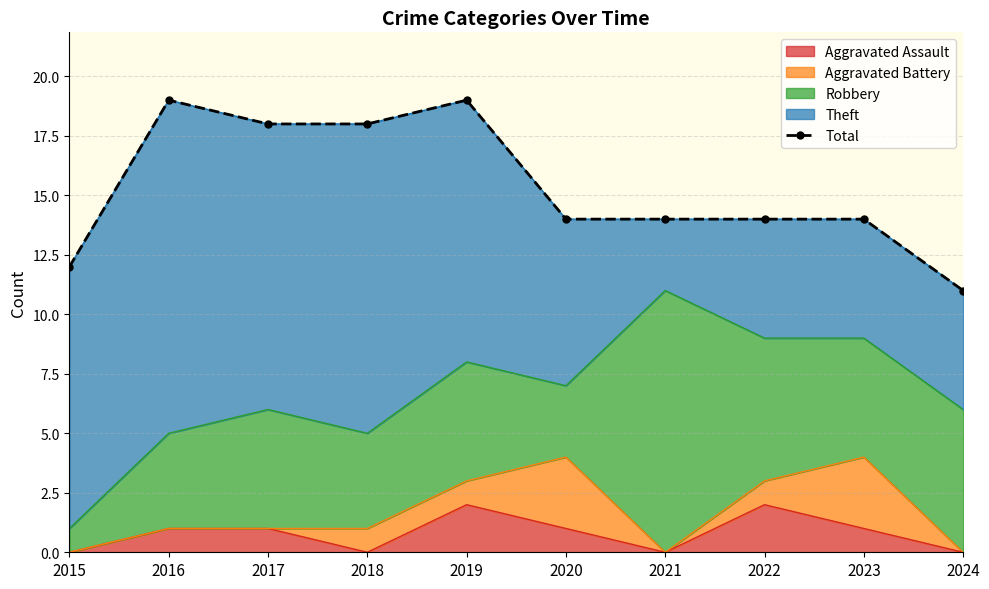

The value of Aggravated Assault at 2024 is 0. True or false?

True